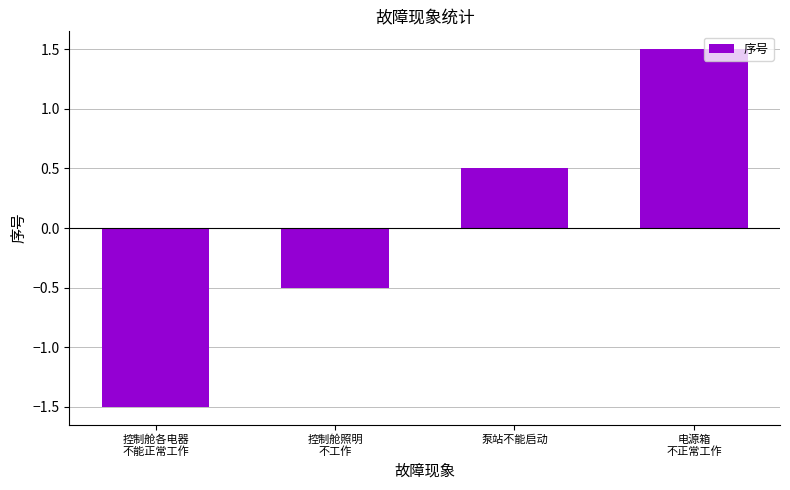

What is the value of the 4th bar from the left?

1.5